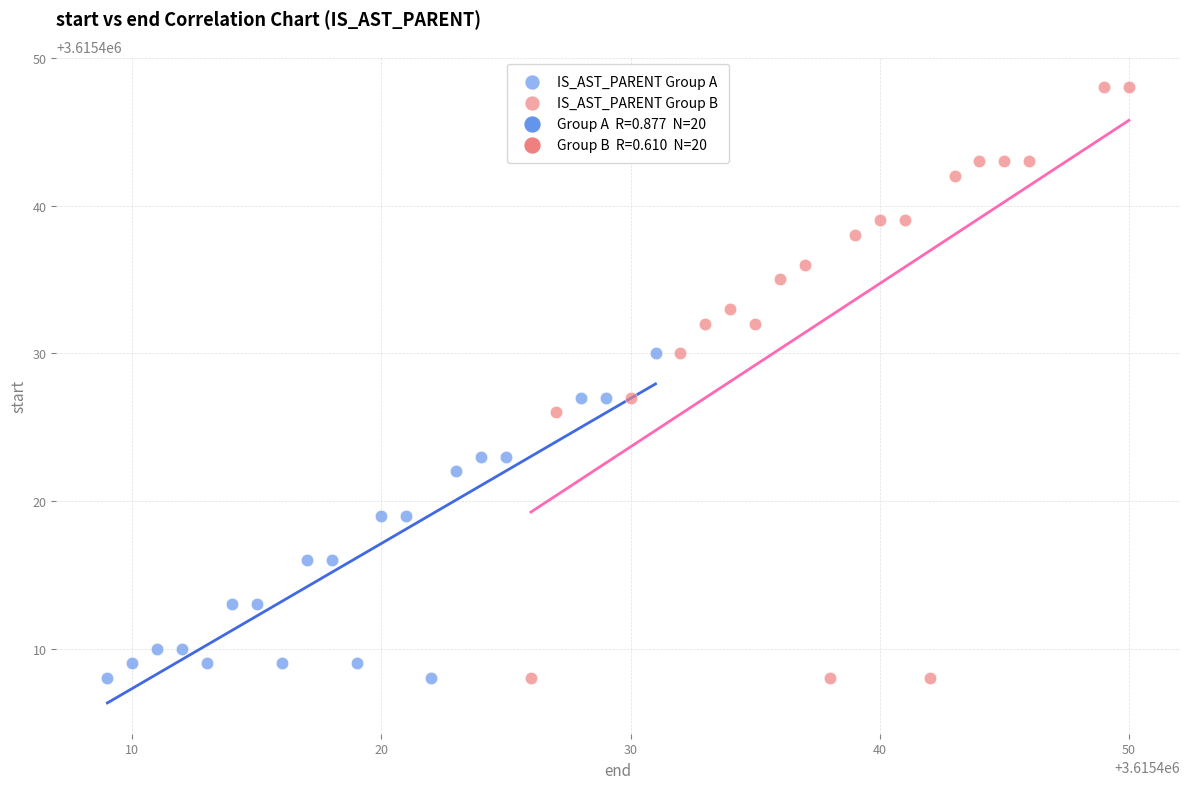

Which series contains the highest Y value?

IS_AST_PARENT Group B